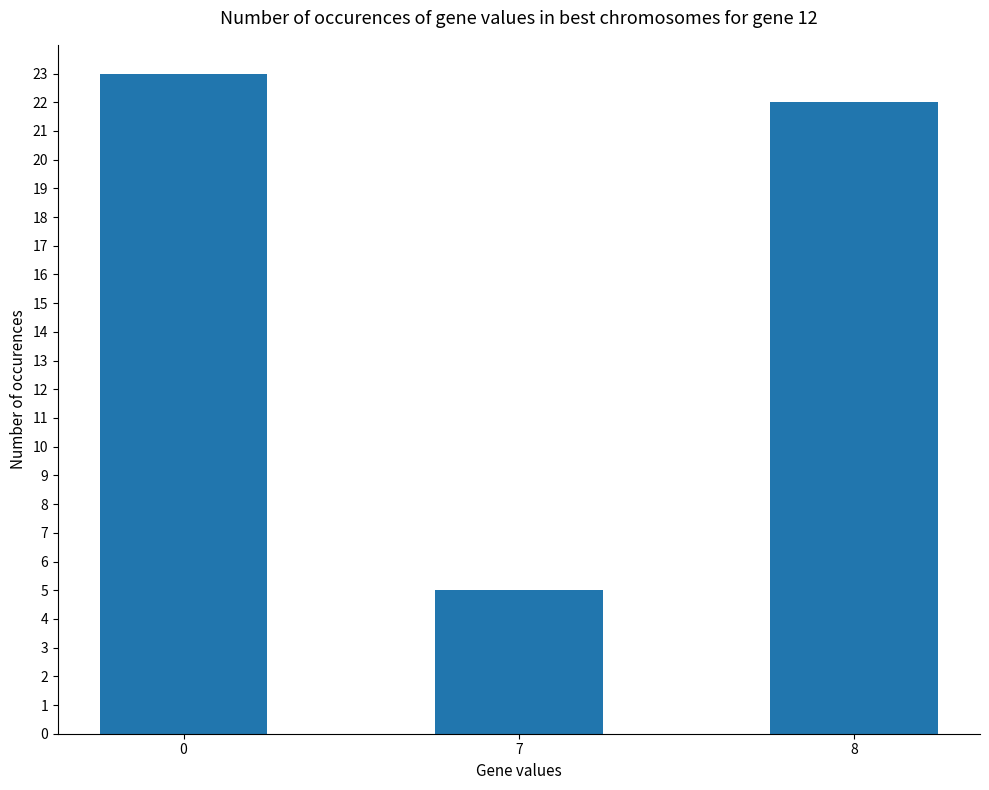

What is the change in value from 0 to 8?

-1